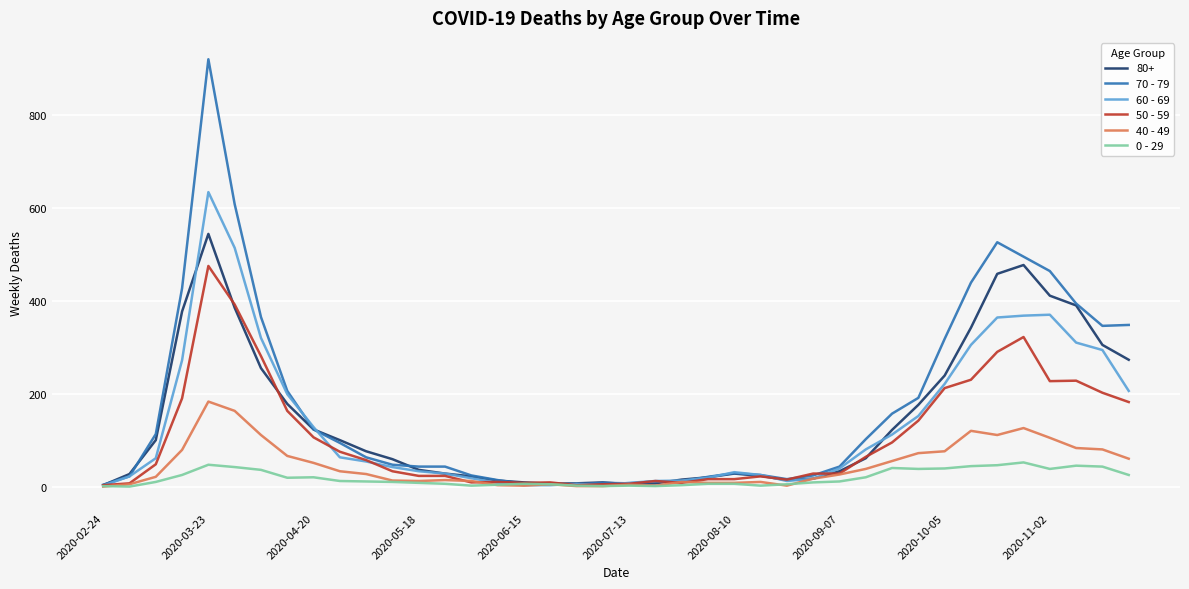

Which series has the largest range (max minus min)?

70 - 79